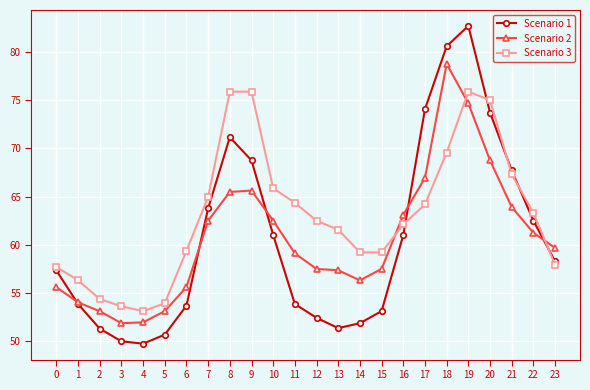

What is the difference between the maximum and minimum values in the Scenario 2 series?

26.9